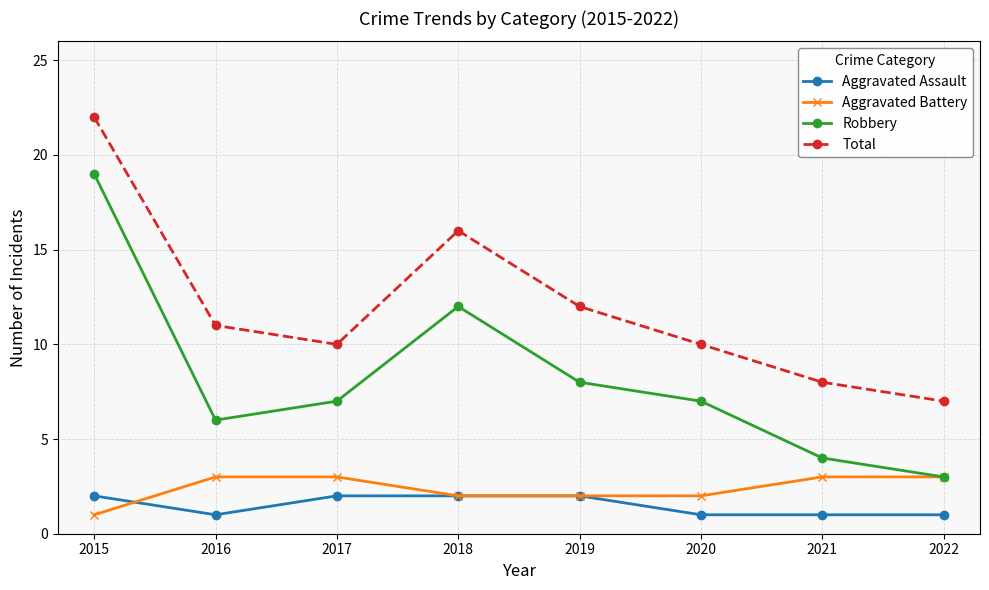

What is the total value across all series at 2015?

44